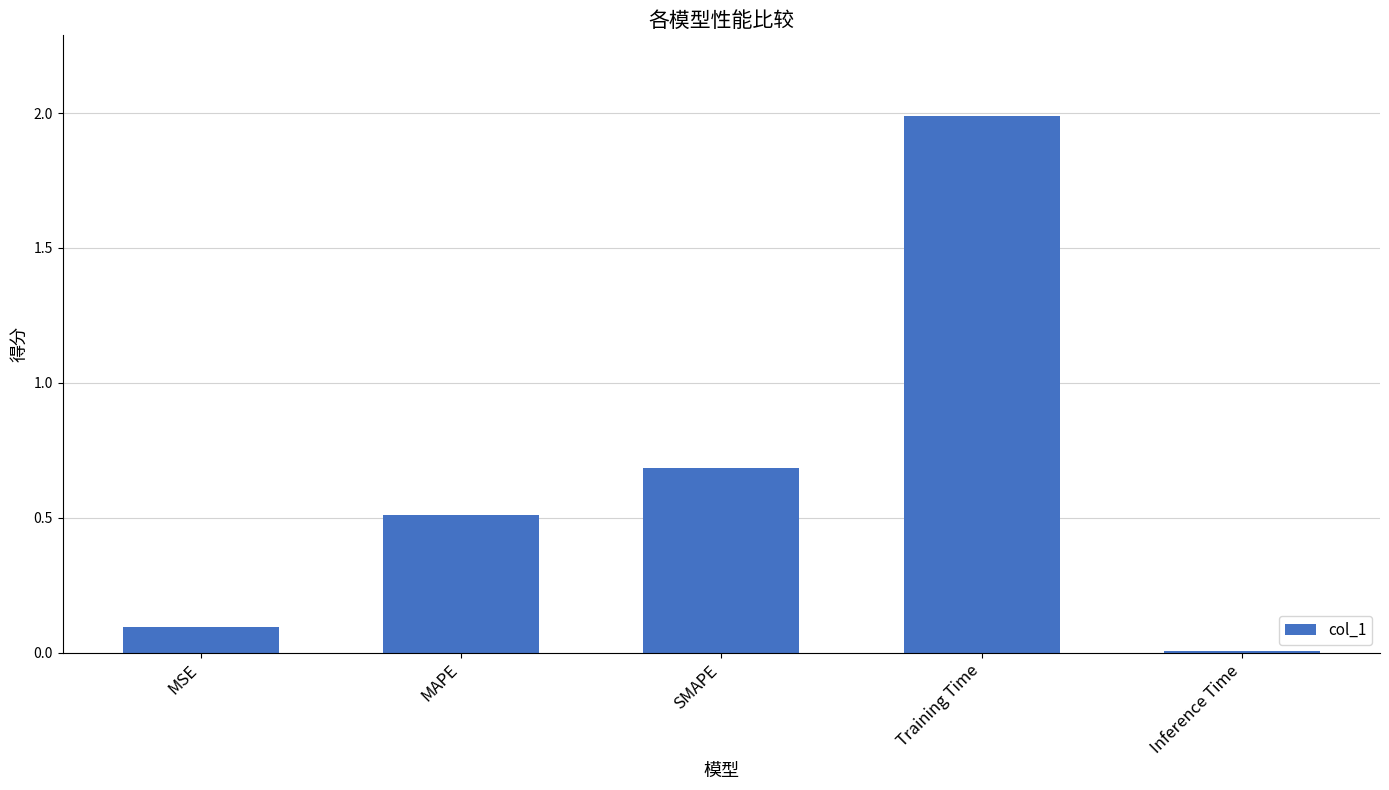

Which has a higher value, MSE or Training Time?

Training Time